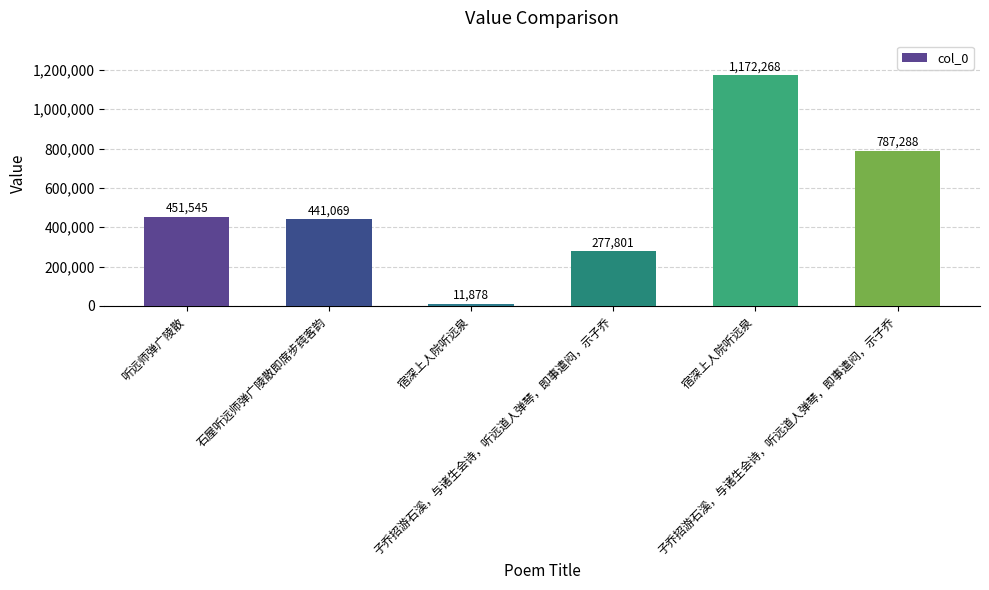

Reading left to right, what are all the values shown in this chart?

451545	441069	11878	277801	1172268	787288